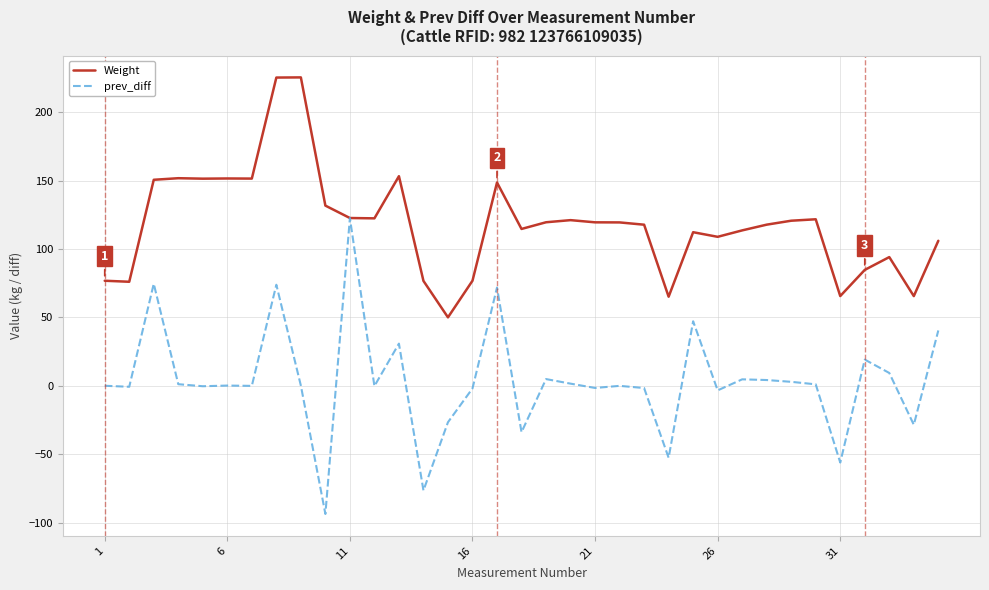

What is the highest value of the Weight series?

225.4